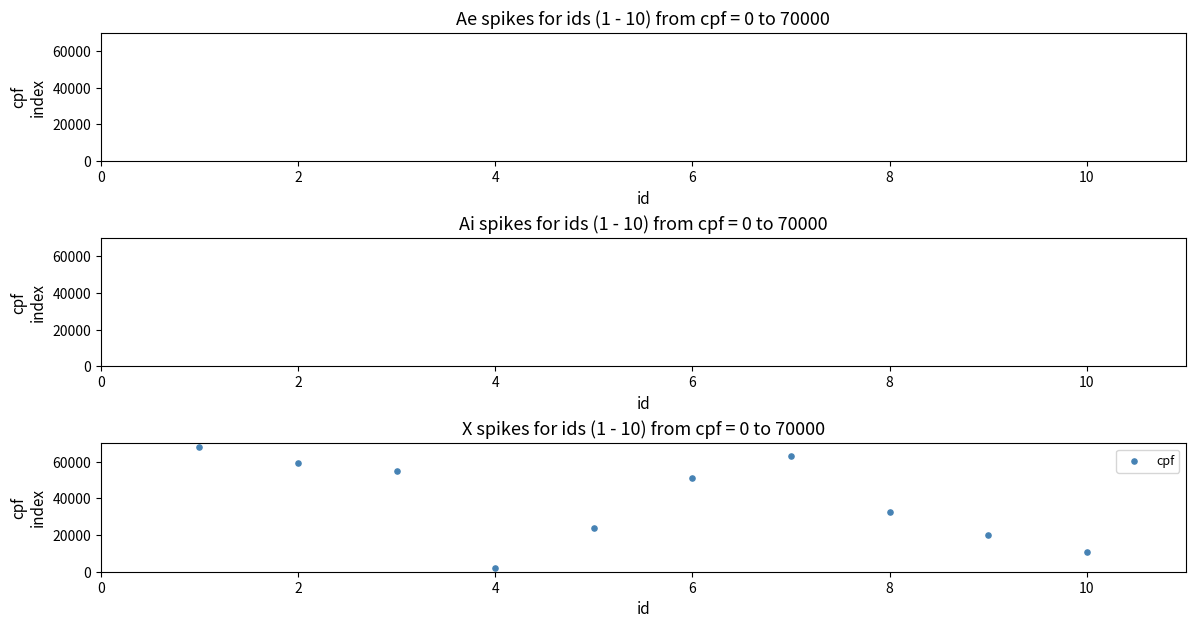

What is the range of X values (max minus min)?

9